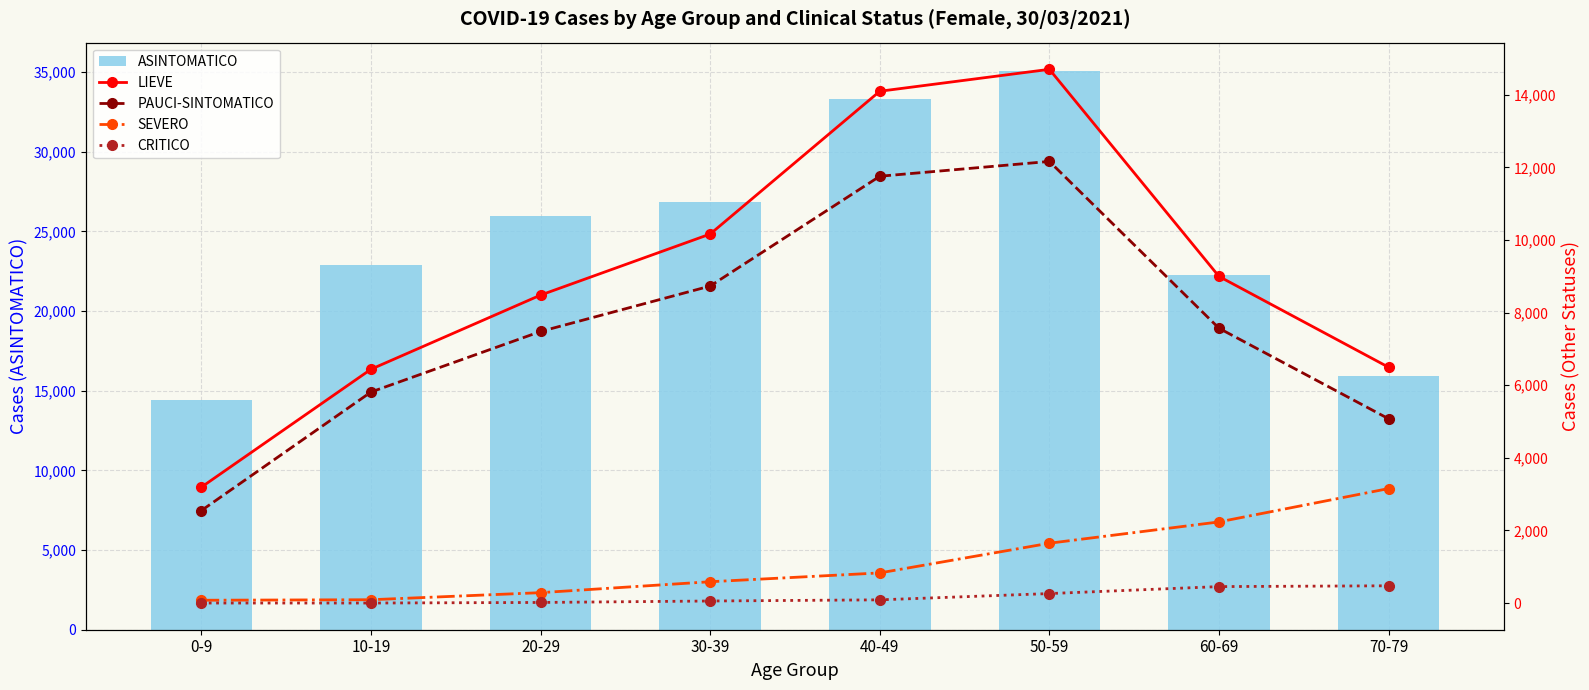

Which label corresponds to the largest value in the chart?

50-59